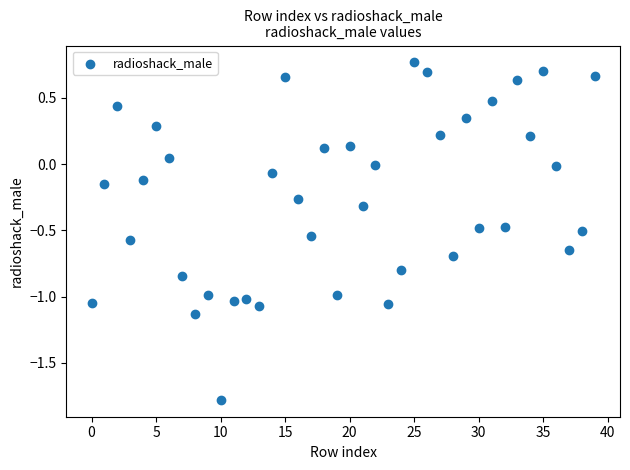

What is the range of Y values (max minus min)?

2.5